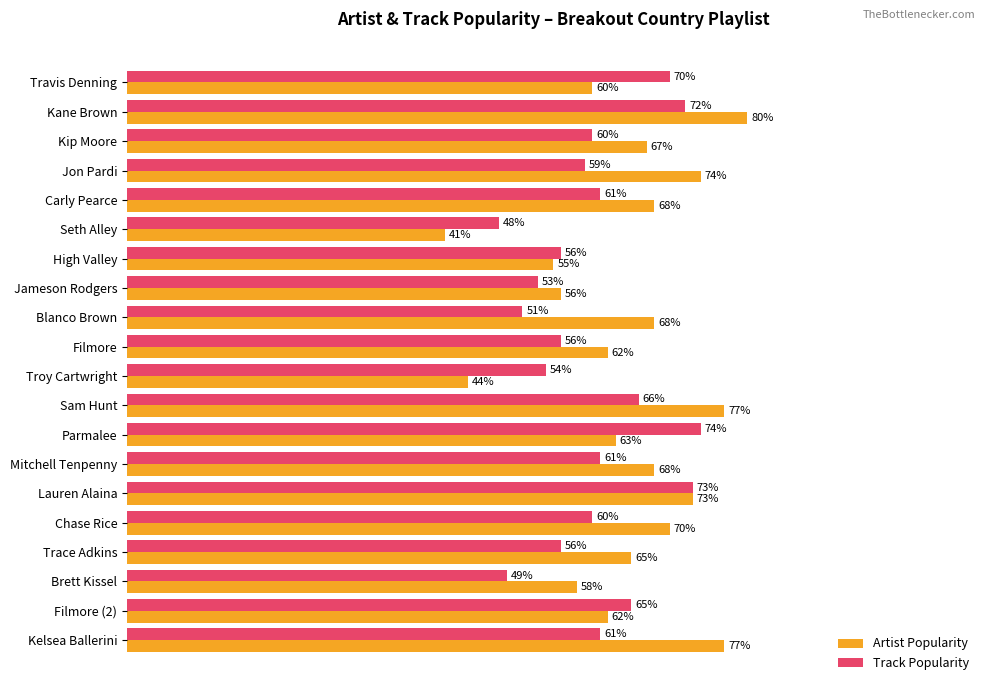

At which category does the chart reach its peak across all series?

Kane Brown